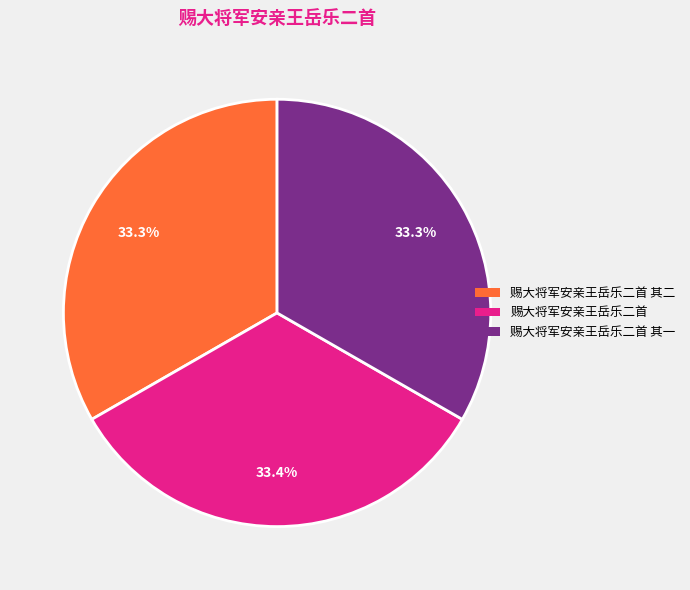

How many slices are in this pie chart?

3